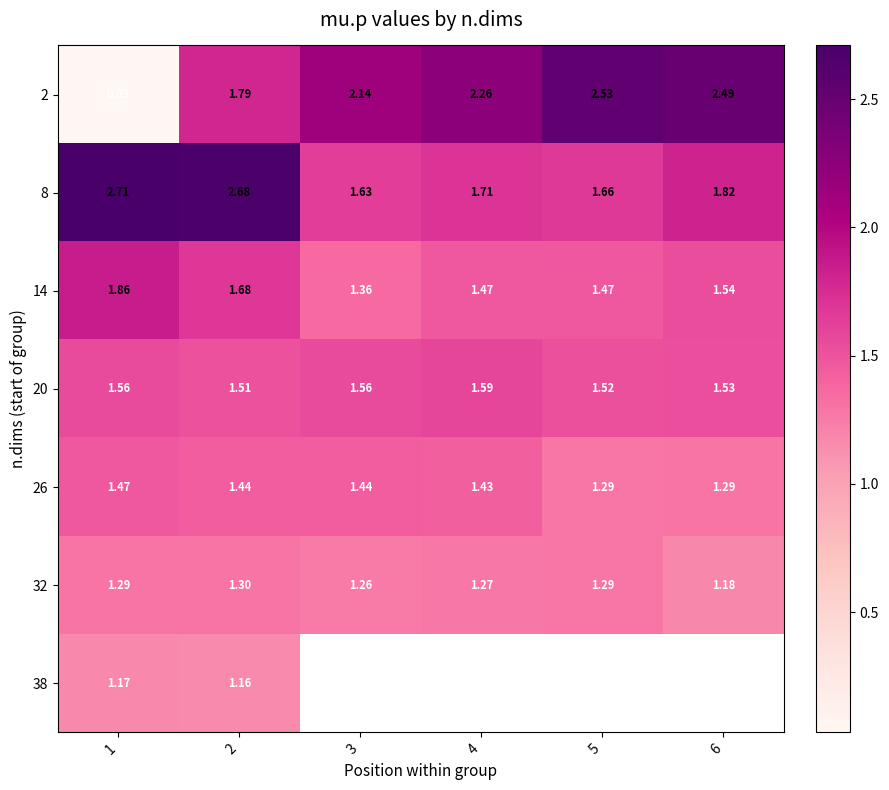

What is the difference between the highest and lowest values at 2?

1.5